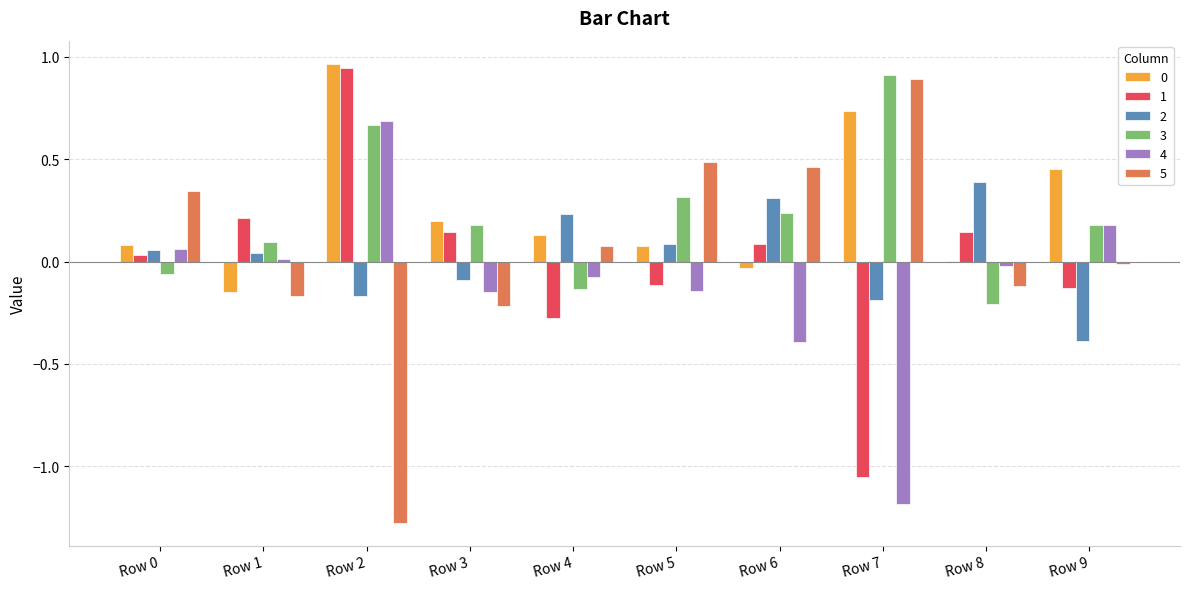

At which category does the chart reach its peak across all series?

Row 2